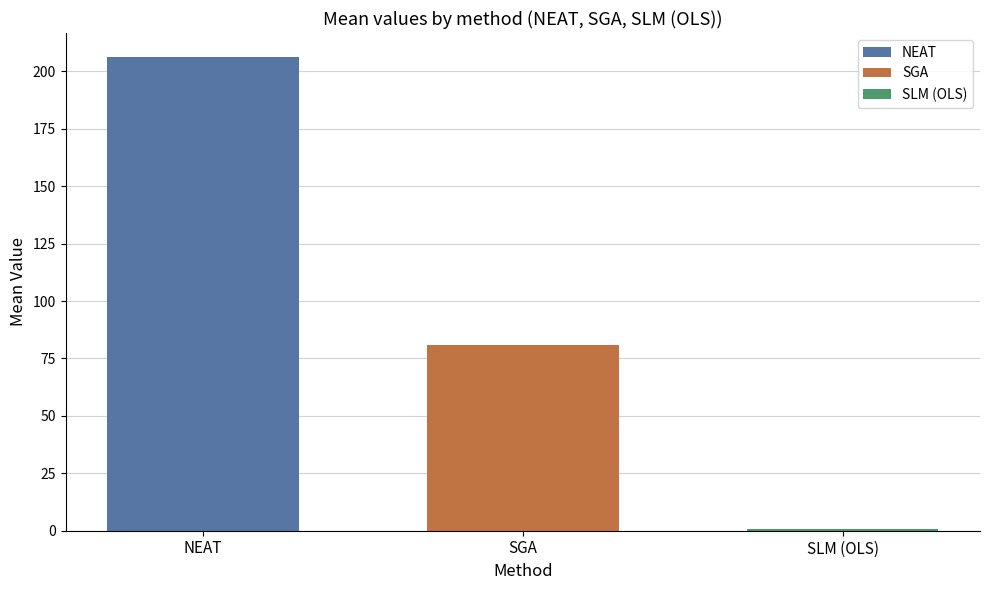

How many groups of bars are there?

1